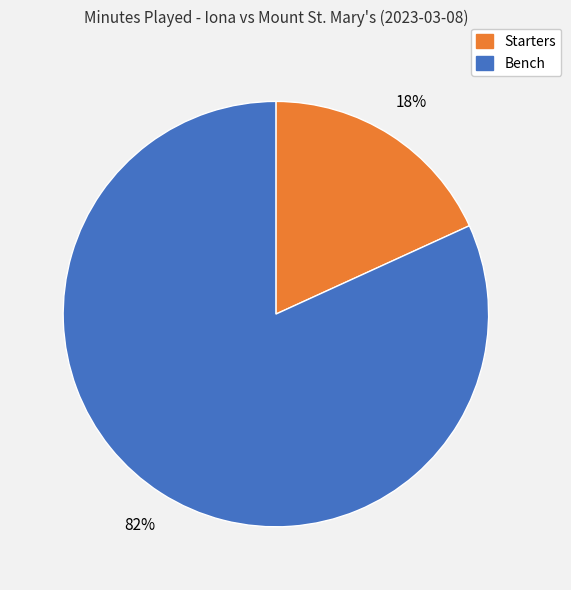

Is there any slice that represents more than half of the pie?

Yes